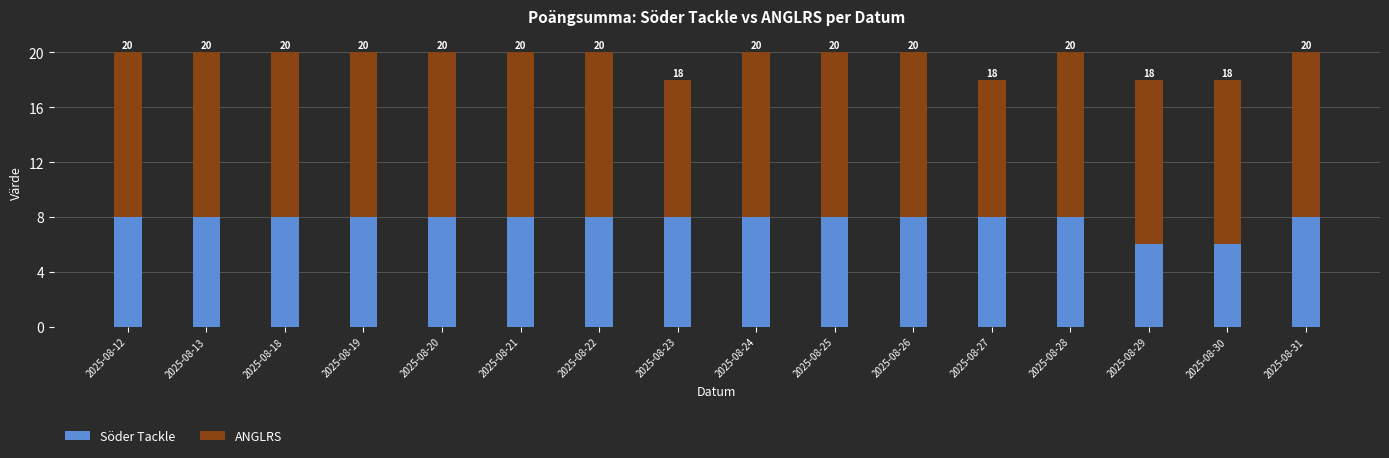

What are all the series names shown in the legend?

Söder Tackle, ANGLRS